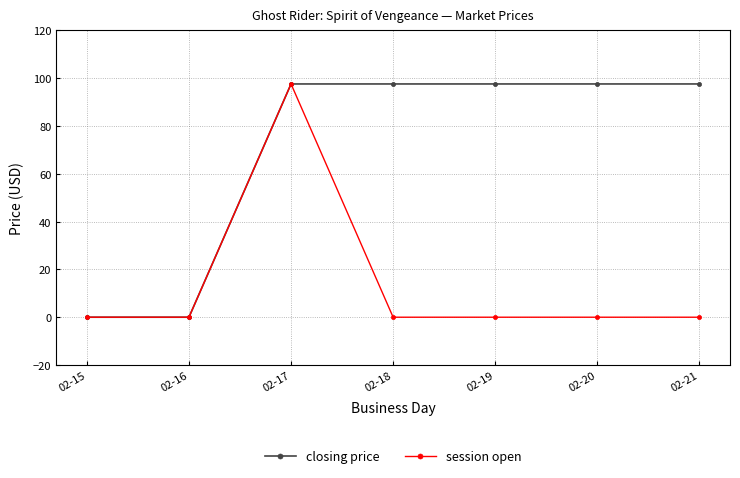

What are all the series names shown in the legend?

closing price, session open